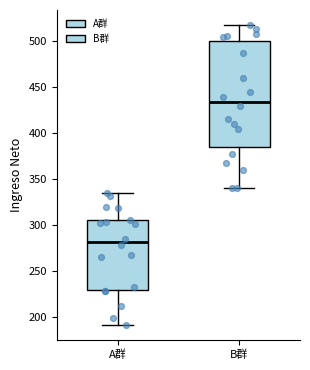

Which box is the tallest, from its lower edge to its upper edge?

B群